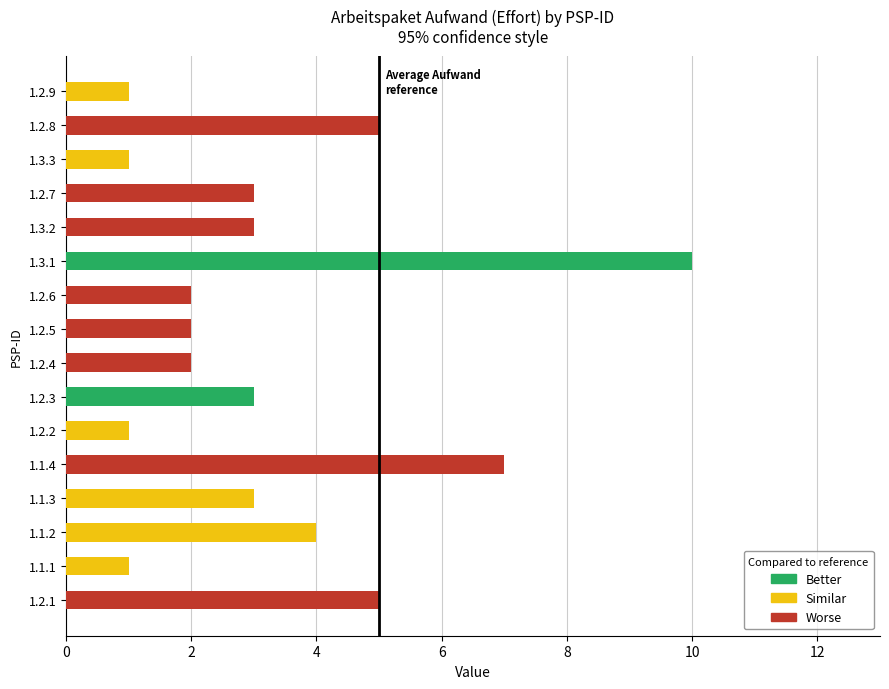

What is the difference between the second highest and minimum values?

6